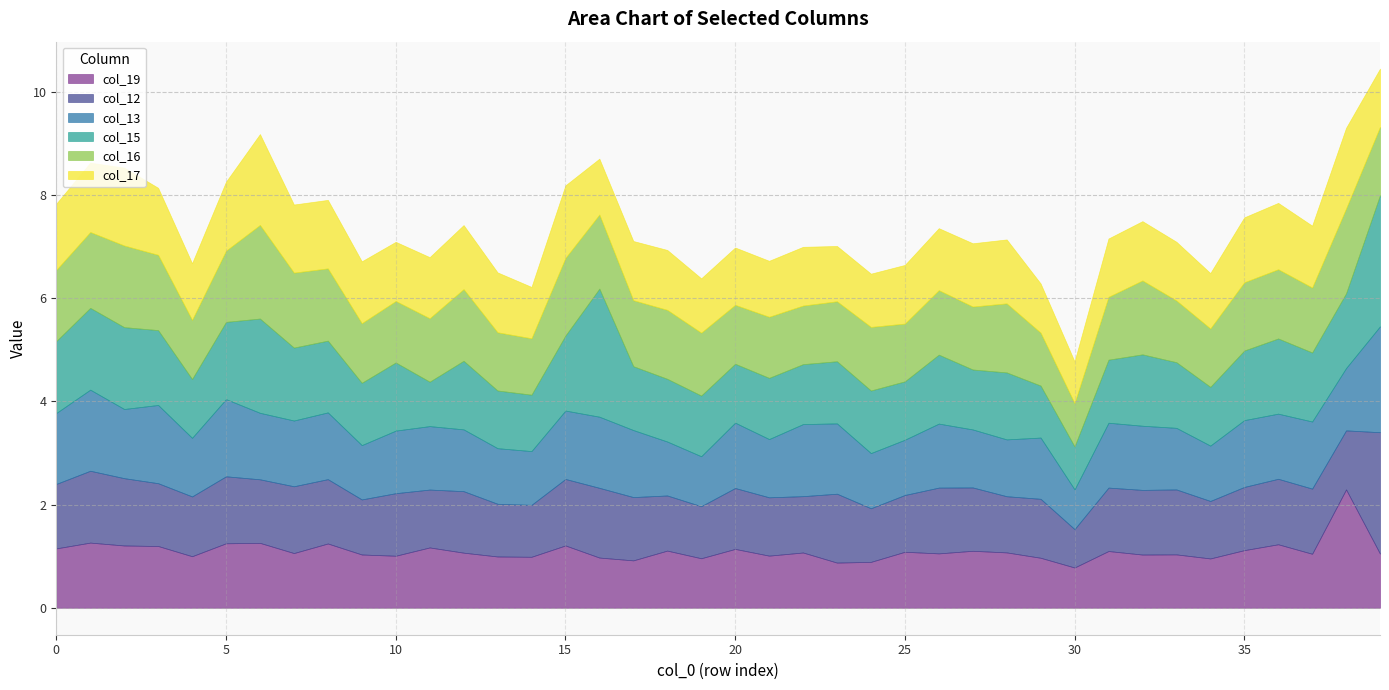

How many lines are shown in the chart?

6